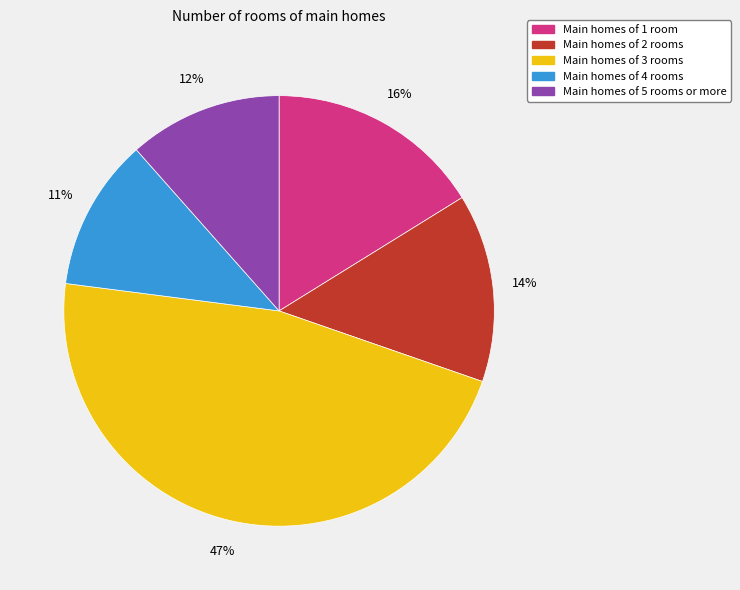

To the nearest percent, what percentage of the pie is Main homes of 1 room?

16%